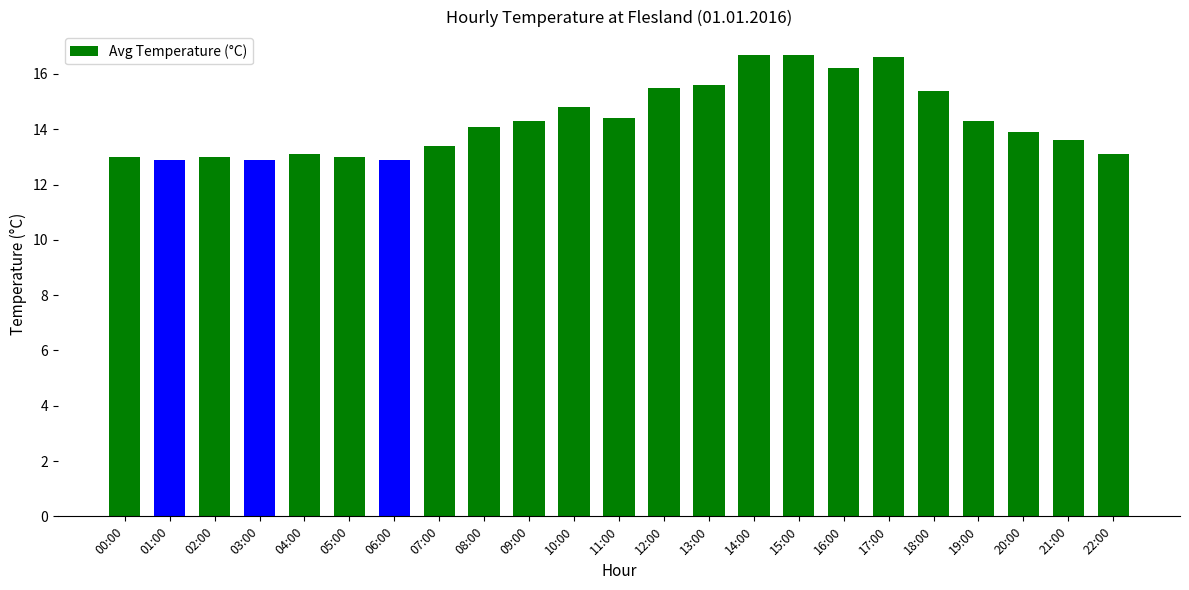

At which label does the data first exceed 14?

08:00